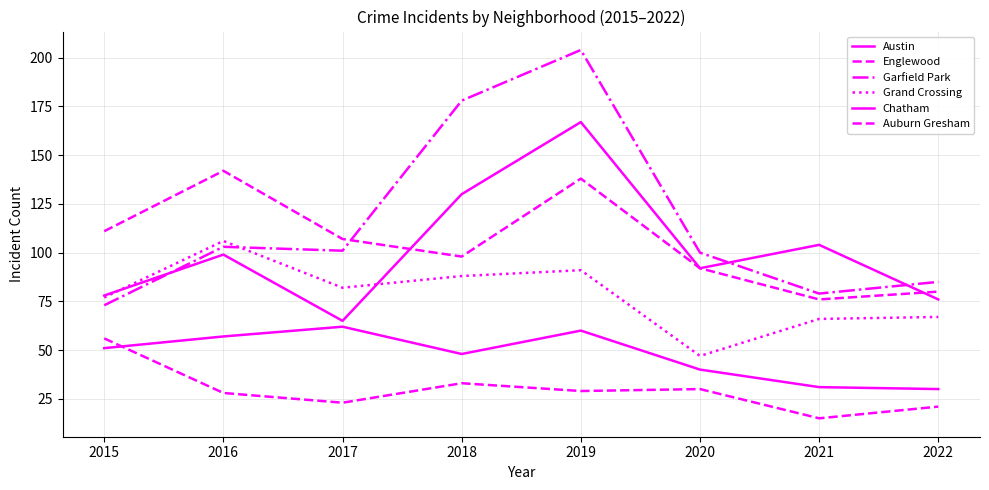

How many interior local valleys does the Chatham series have?

1